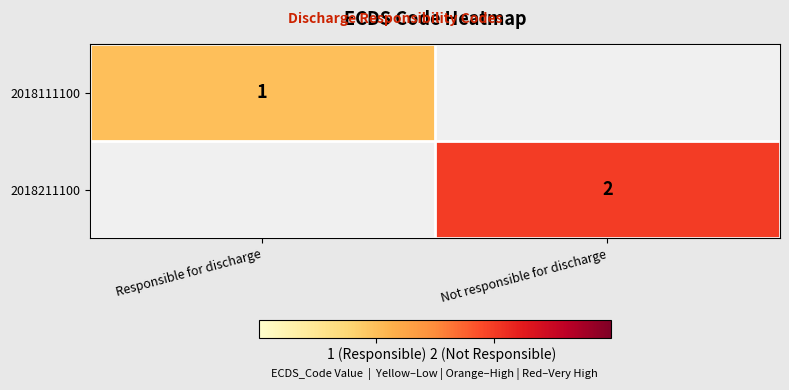

What is the smallest value displayed?

1.0